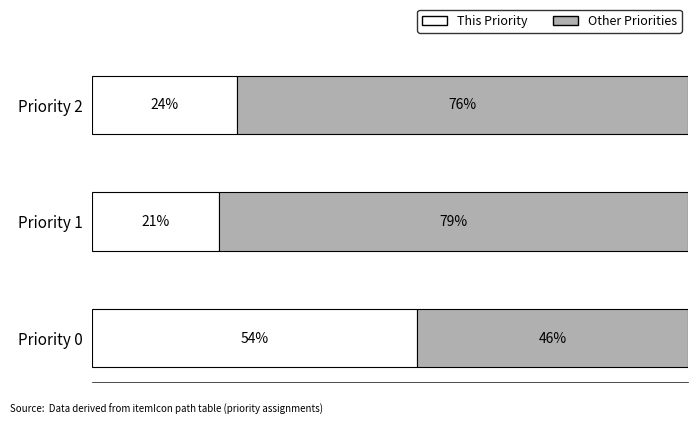

What is the value of the Other Priorities bar at the 2nd from the left?

78.8